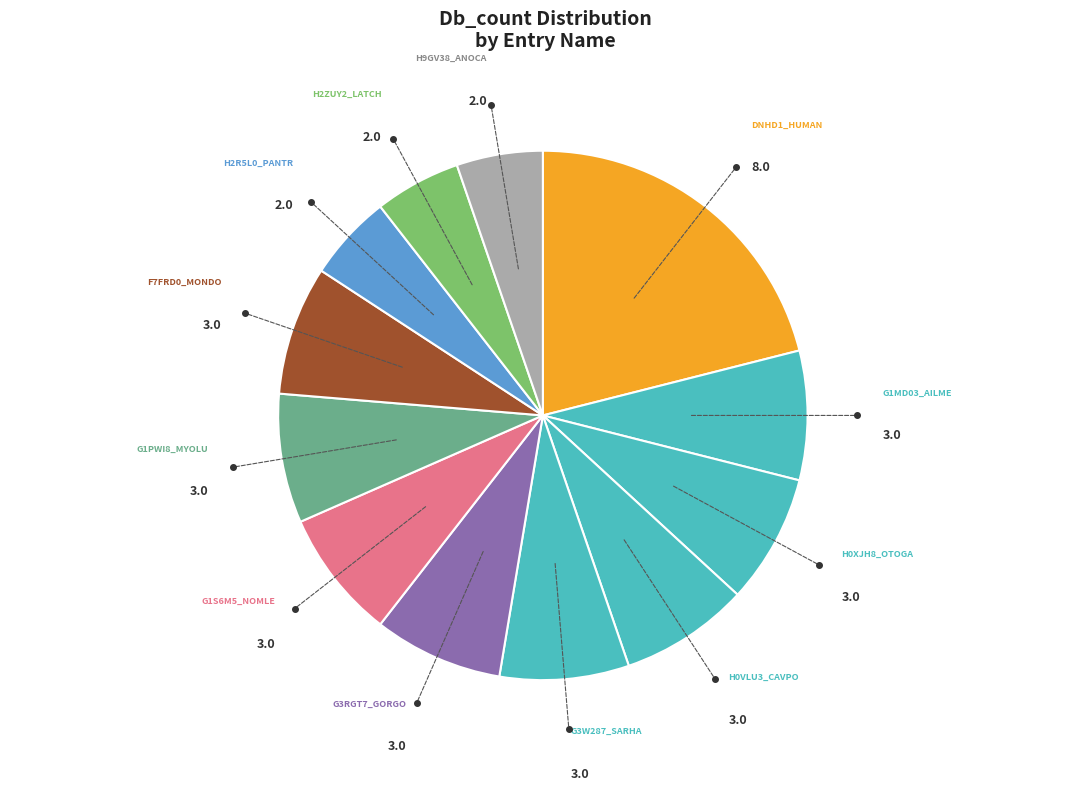

Rank the categories by value from lowest to highest.

H2R5L0_PANTR (2), H2ZUY2_LATCH (2), H9GV38_ANOCA (2), G1MD03_AILME (3), H0XJH8_OTOGA (3), H0VLU3_CAVPO (3), G3W287_SARHA (3), G3RGT7_GORGO (3), G1S6M5_NOMLE (3), G1PWI8_MYOLU (3), F7FRD0_MONDO (3), DNHD1_HUMAN (8)